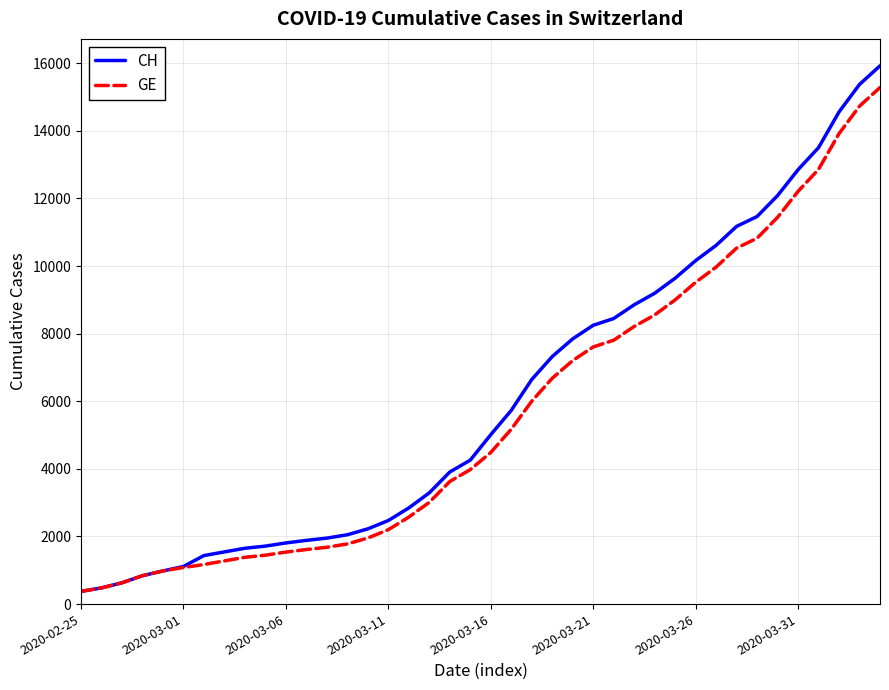

What is the difference between the second highest and second lowest values in the GE series?

14254